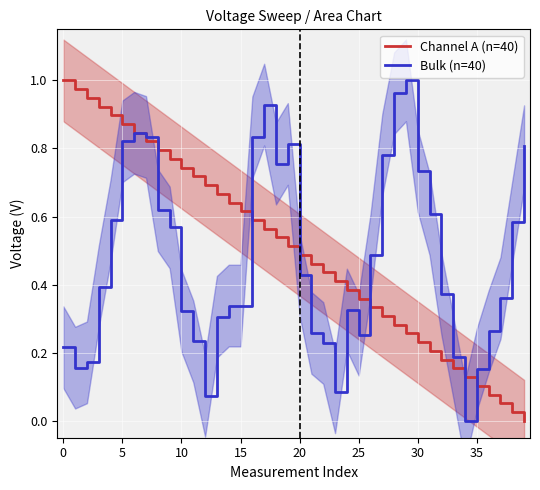

How many values in Channel A (n=40) are above zero?

39